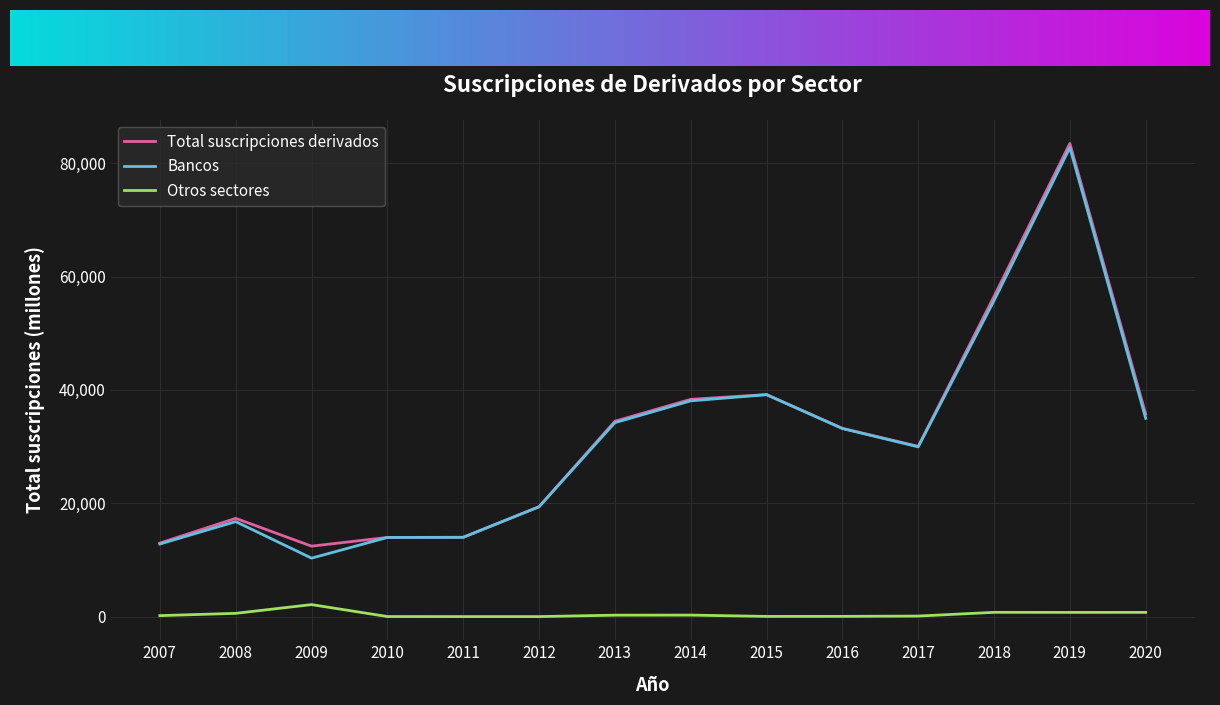

Is the value of Otros sectores at 2019 greater than the value of Bancos at 2009?

No